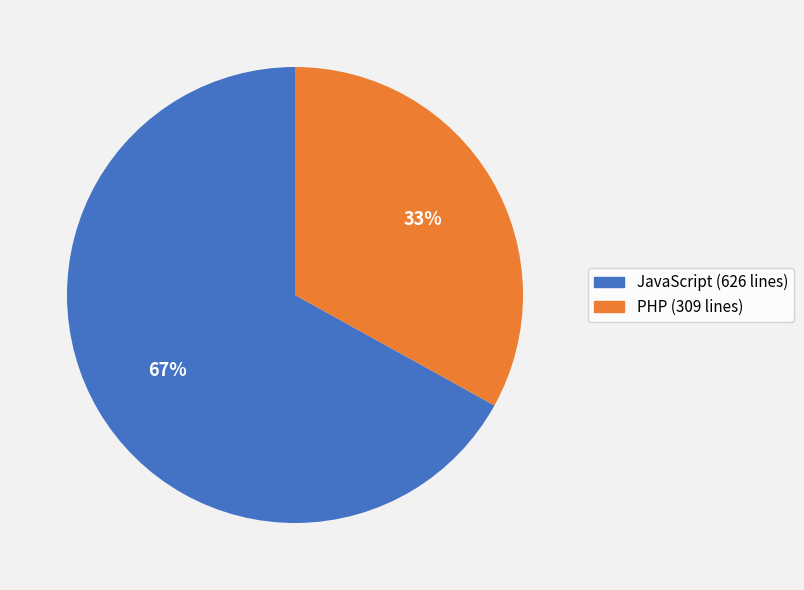

To the nearest percent, what is the difference between the PHP and JavaScript slice percentages?

34%